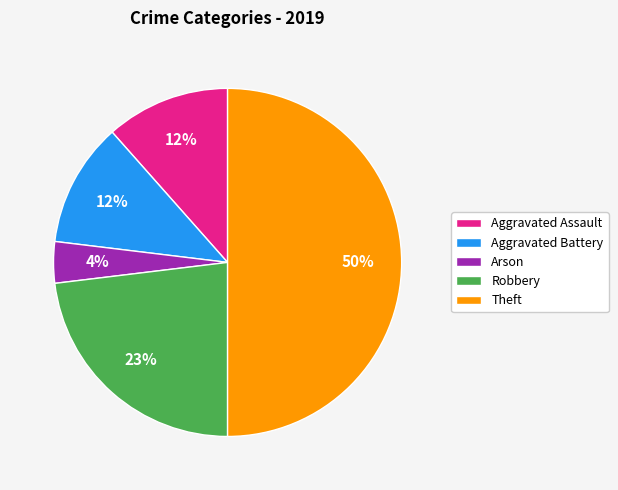

What is the largest slice in the pie chart?

Theft